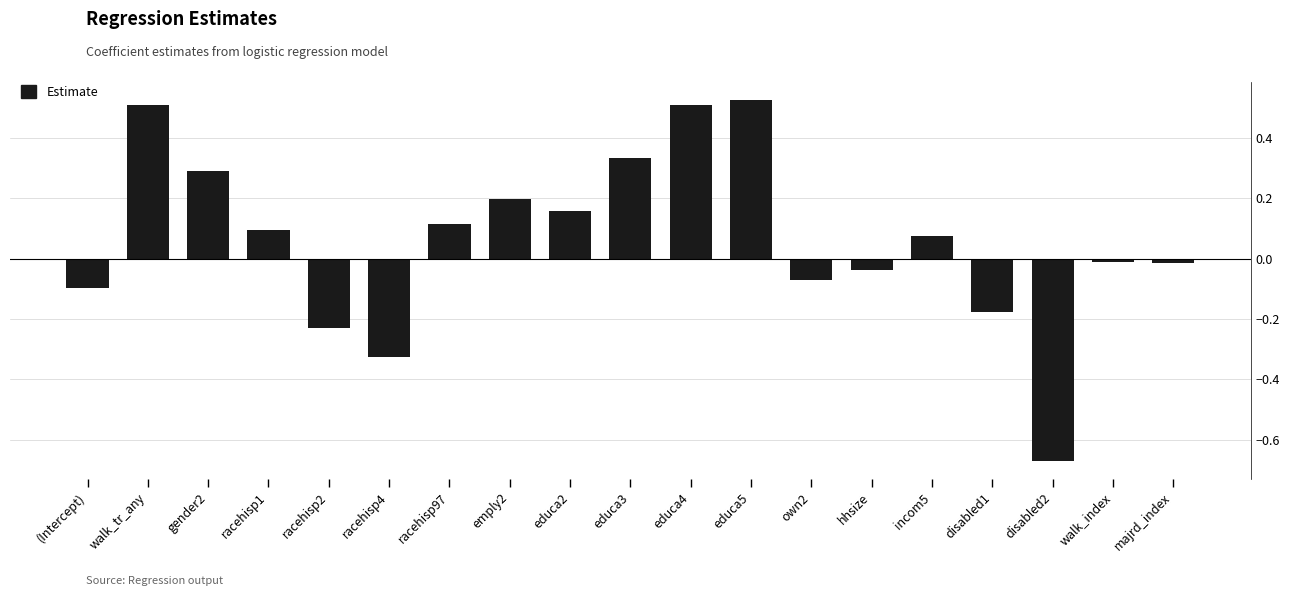

Which category has the lowest value across all series?

disabled2